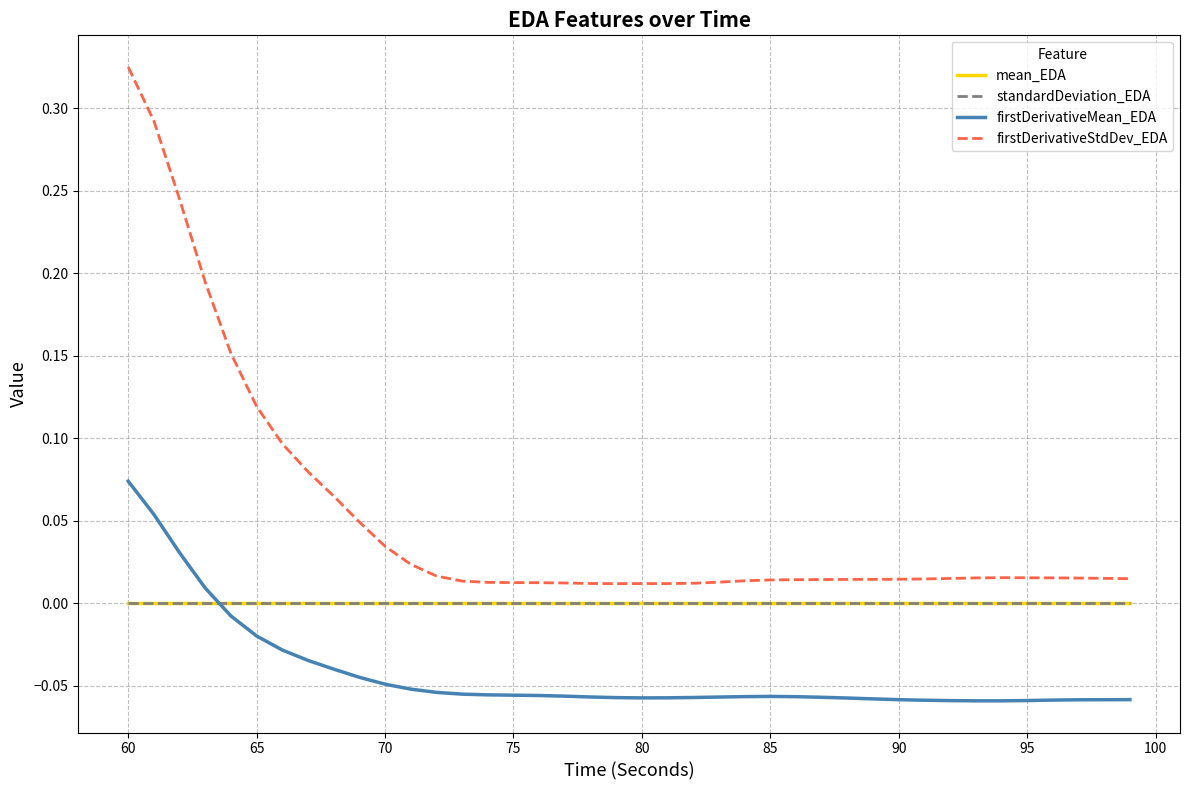

Which series has the largest total across all categories?

firstDerivativeStdDev_EDA